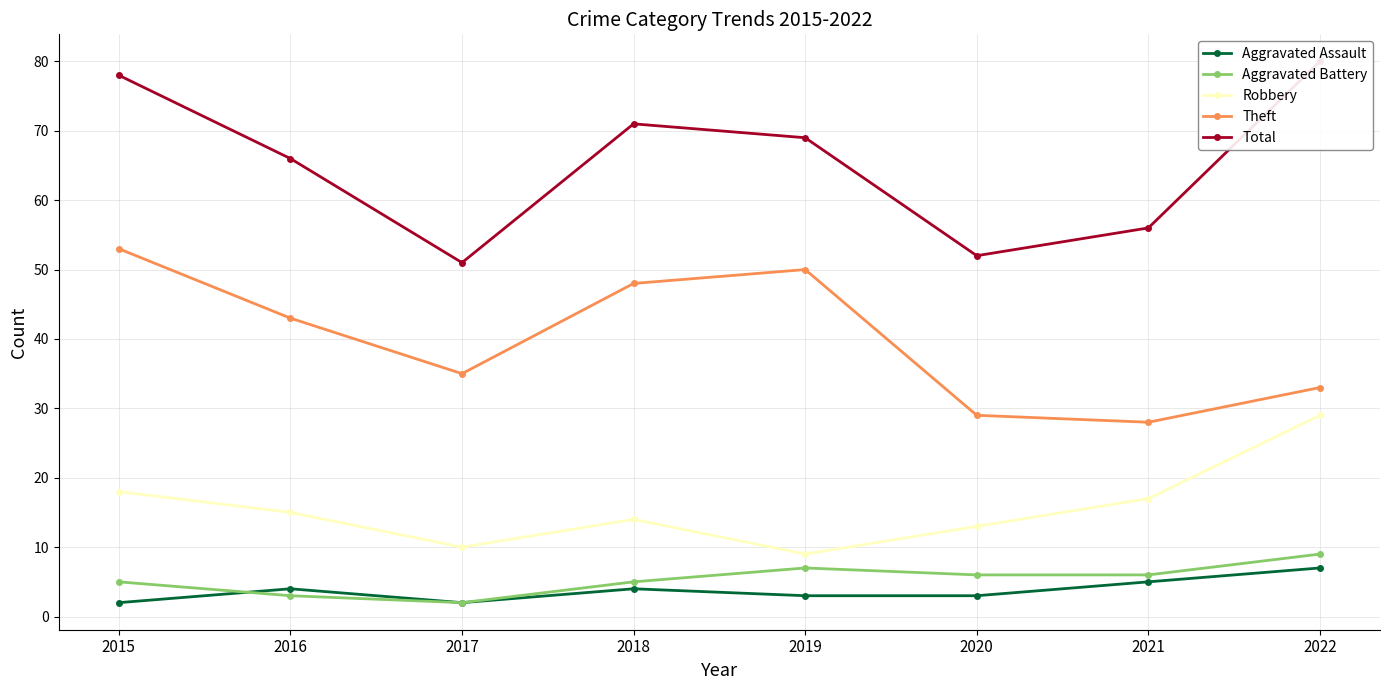

What is the sum of the Aggravated Assault values at 2020 and 2018?

7